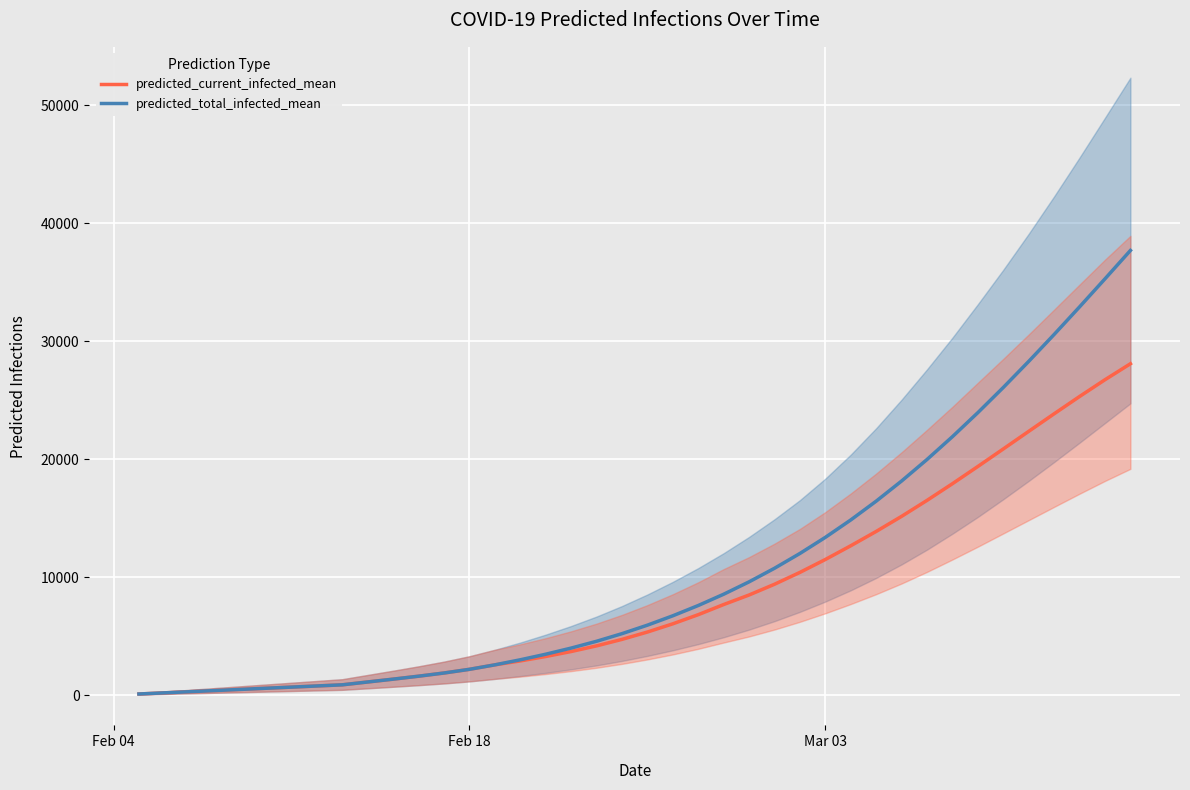

What is the maximum value shown in the chart?

37680